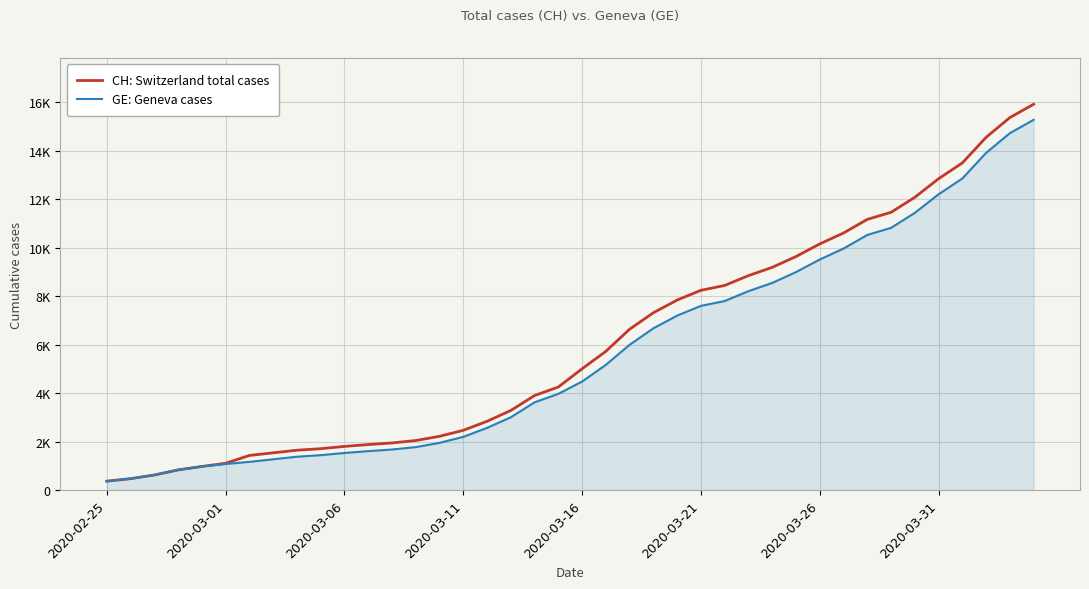

Is this an area chart (filled region under the line)?

Yes